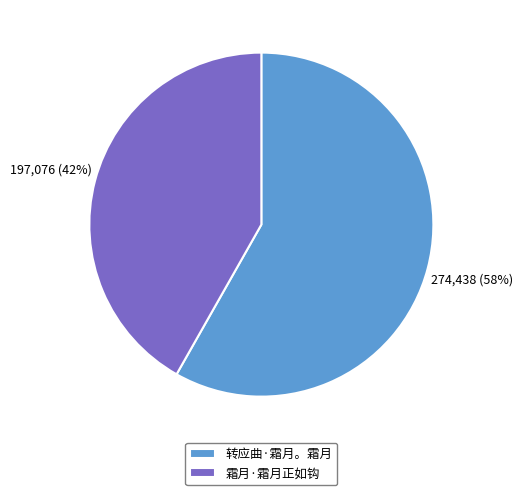

What is the largest slice in the pie chart?

转应曲·霜月。霜月